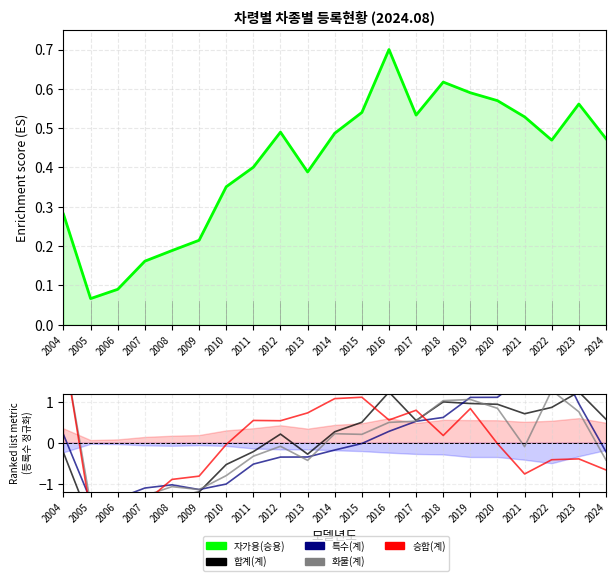

Which label corresponds to the smallest value in the chart?

2005